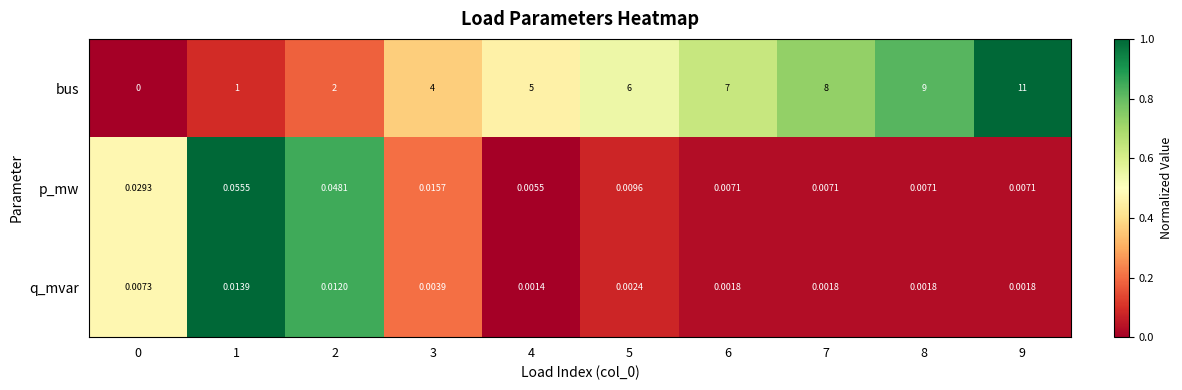

At 9, list the series in order from smallest to largest.

q_mvar, p_mw, bus